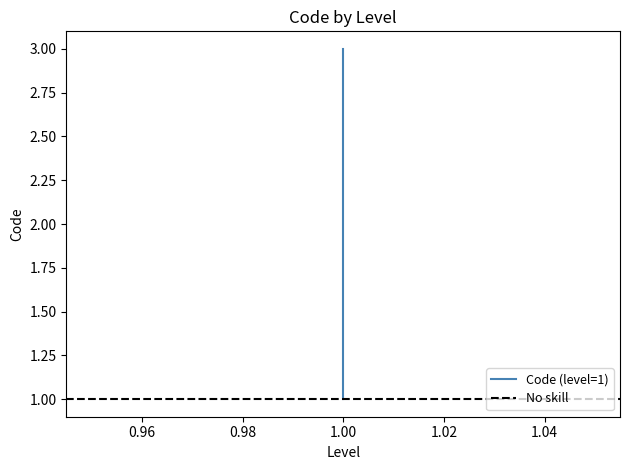

Read the value at 1.

3